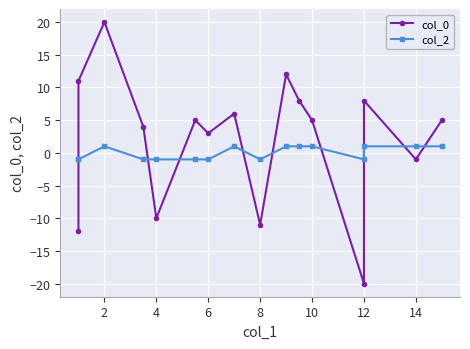

How many interior local peaks does the col_2 series have?

2